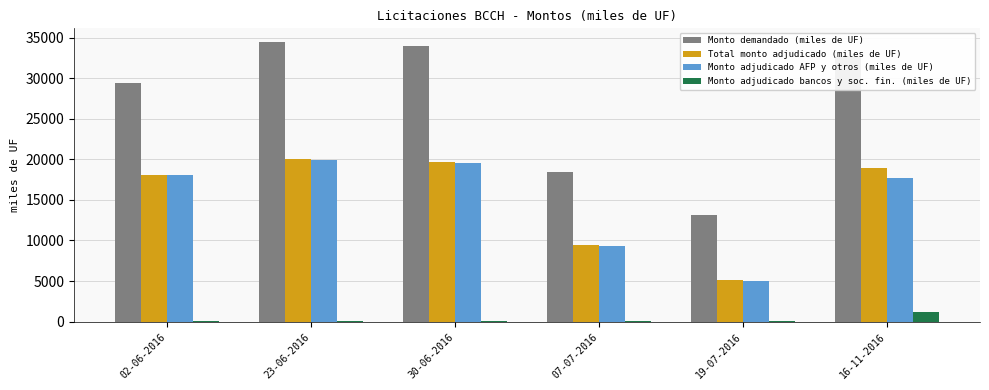

At which label is Monto adjudicado AFP y otros (miles de UF) closest to 12500?

07-07-2016